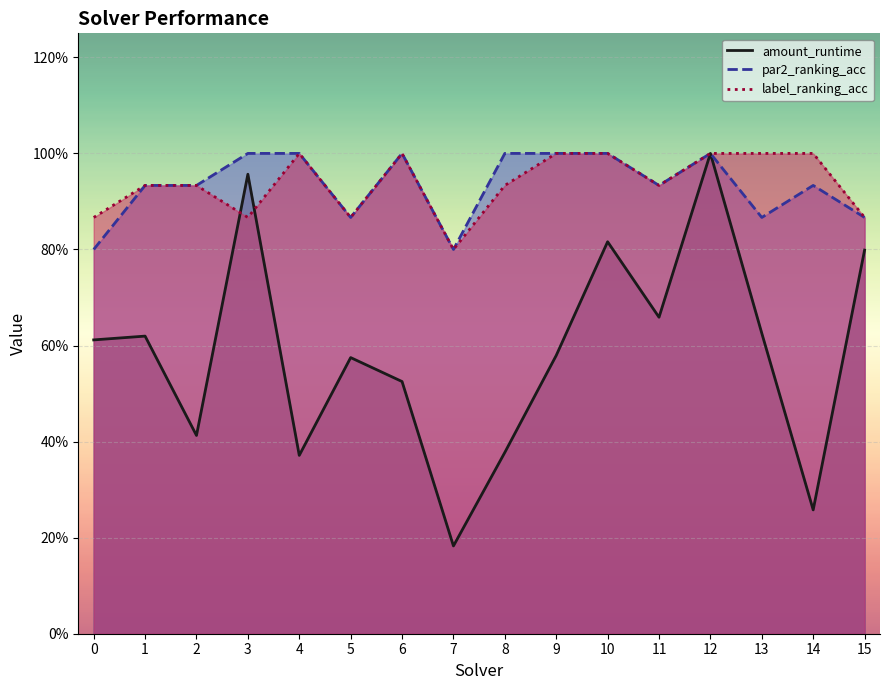

Where is the first local minimum for par2_ranking_acc?

5